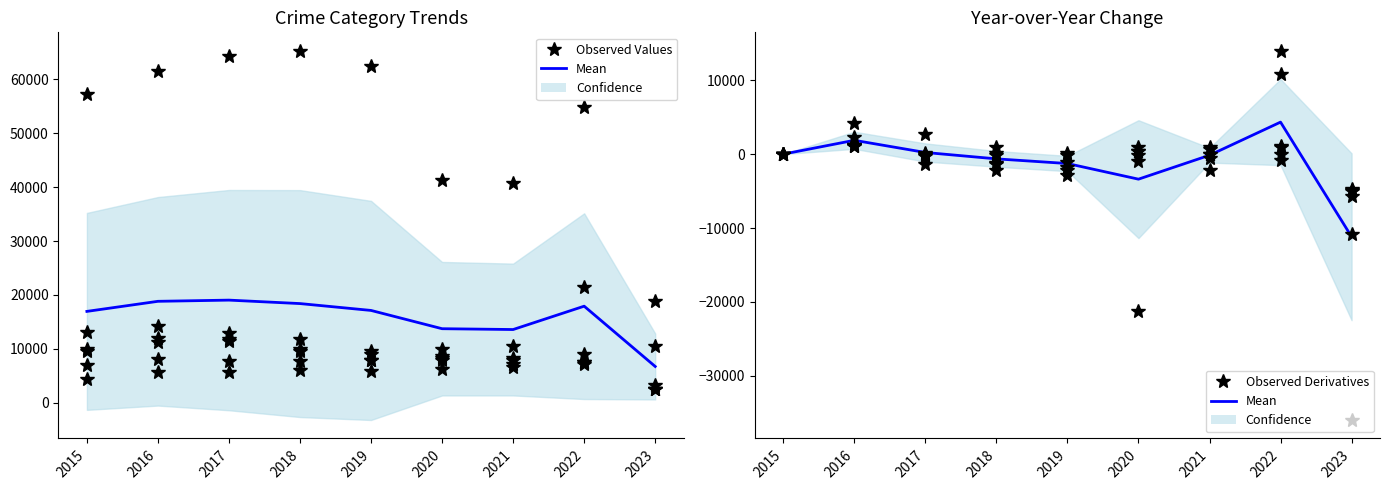

Where does the Mean series first go above -152?

2015